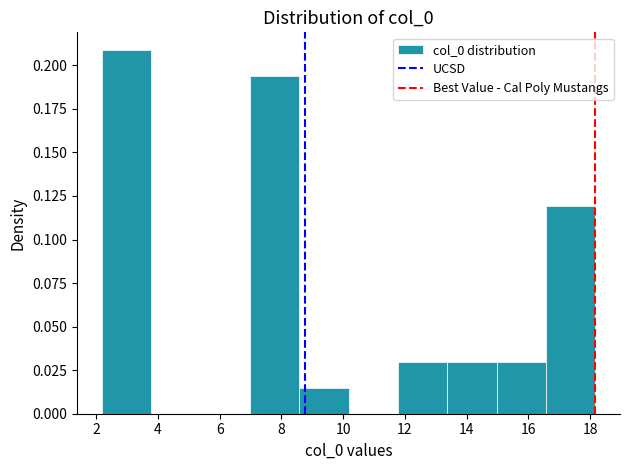

Reading left to right, transcribe this chart: for each bar, give the range it covers on the x-axis and its height. Neither the bar edges nor the heights are printed on the chart, so give them approximately, as read against the axes.

2.2 to 3.8: 0.210
3.8 to 5.4: 0
5.4 to 7.0: 0
7.0 to 8.6: 0.195
8.6 to 10.2: 0.015
10.2 to 11.8: 0
11.8 to 13.4: 0.030
13.4 to 15.0: 0.030
15.0 to 16.6: 0.030
16.6 to 18.2: 0.120